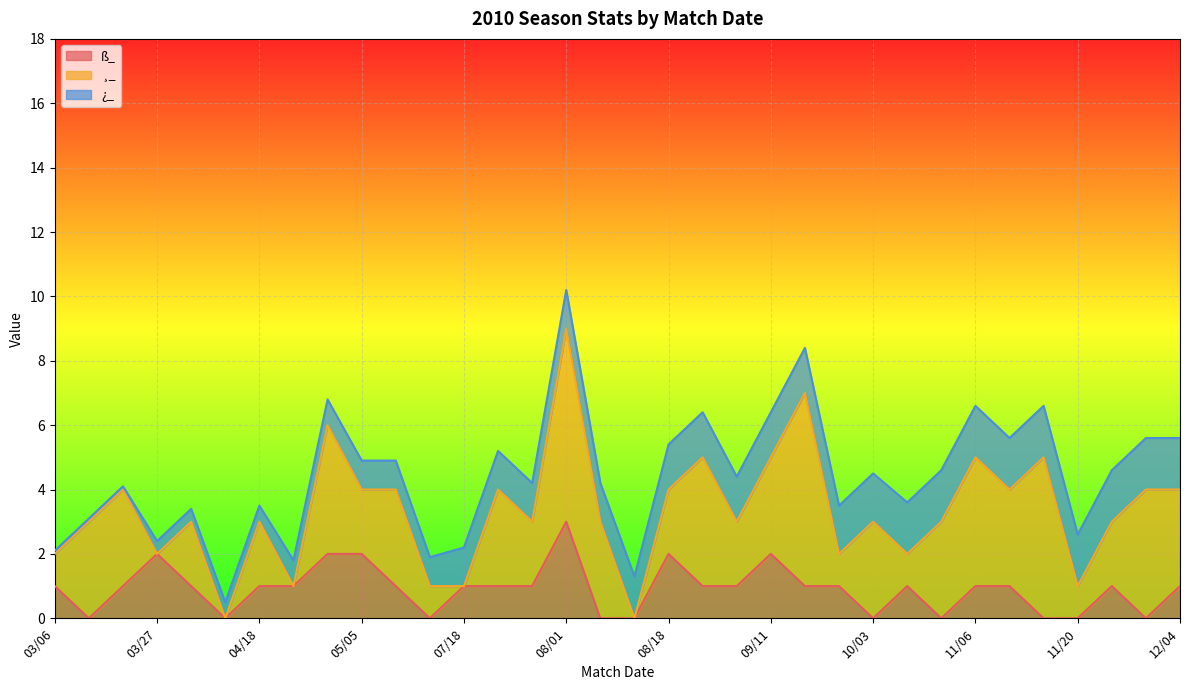

At which label does ß_ reach its peak?

08/01